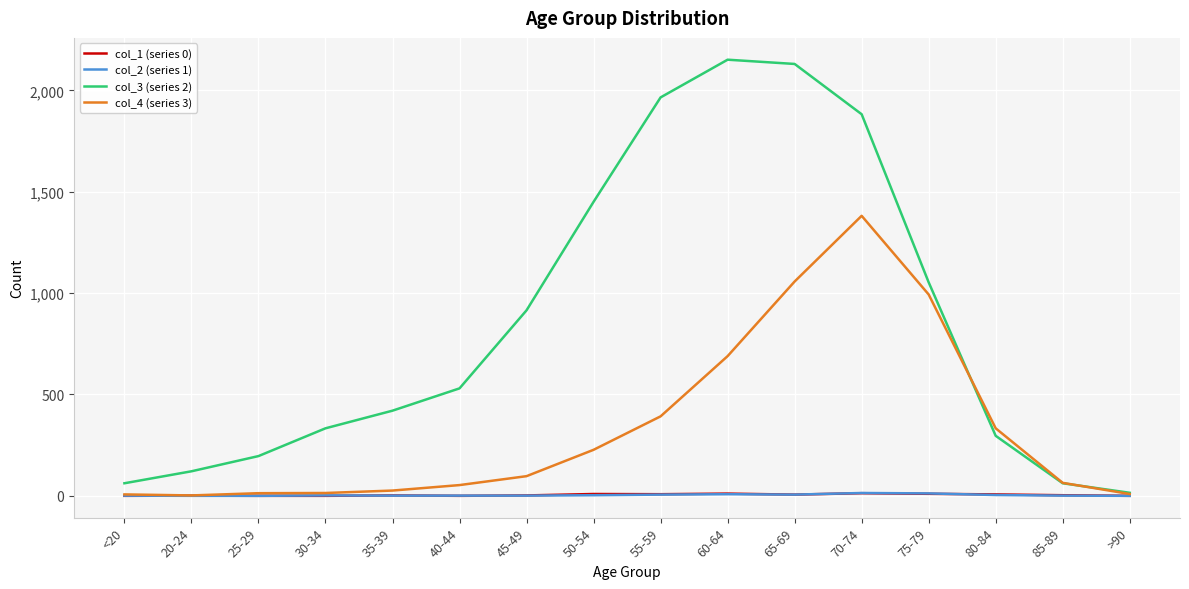

At which category is the sum across all series the highest?

70-74